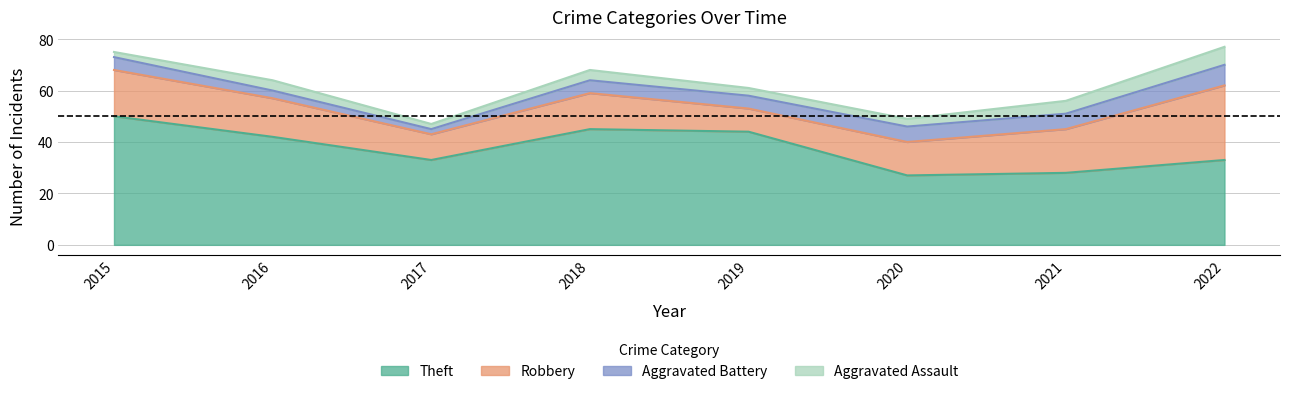

How many lines are shown in the chart?

4